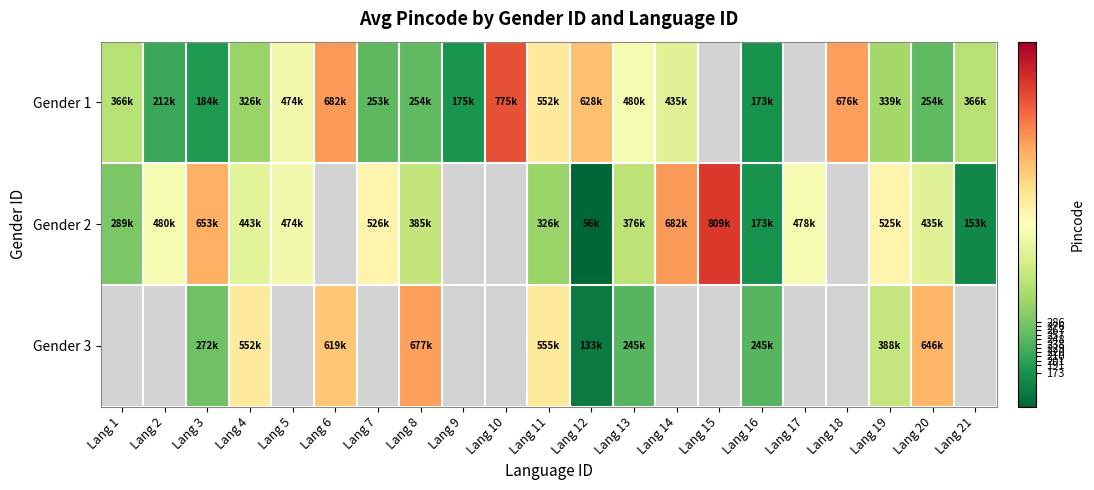

How many series are shown in this chart?

3